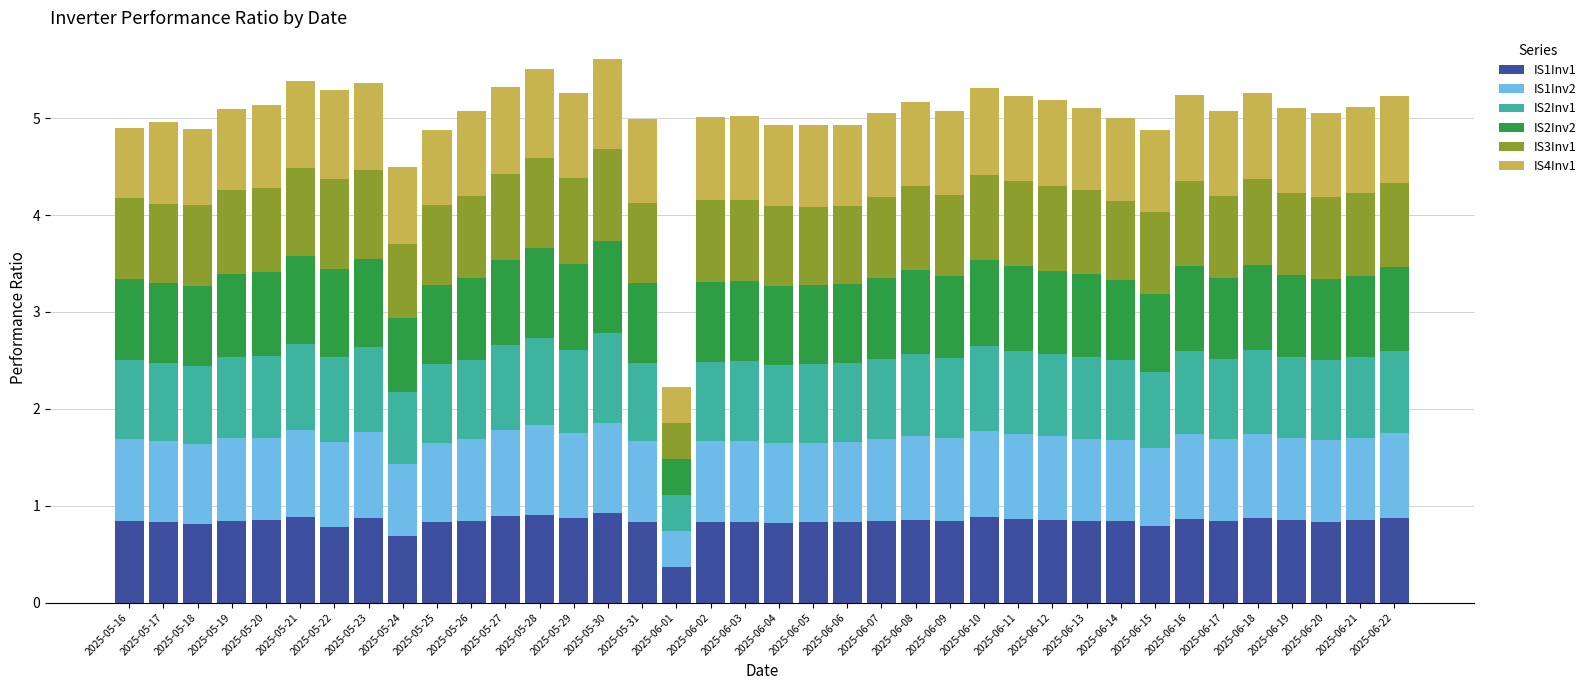

What is the total value across all series at 2025-05-19?

5.1